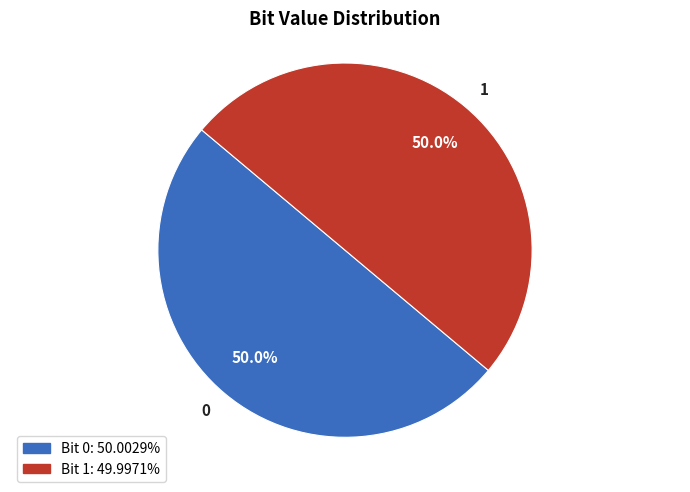

To the nearest percent, what percentage of the pie is 1?

50%